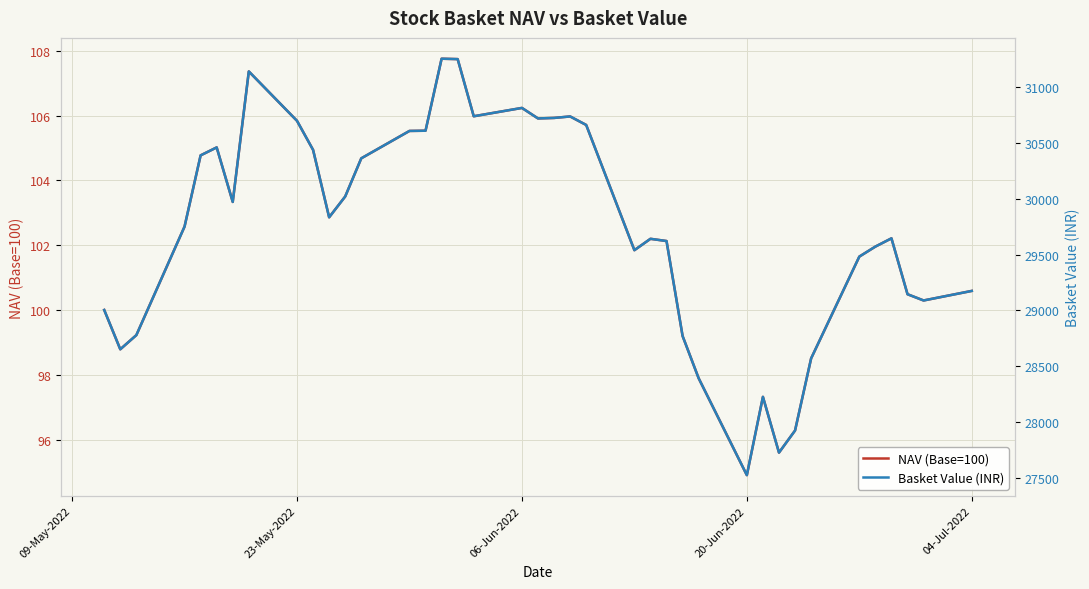

What is the minimum value for NAV (Base=100)?

94.9